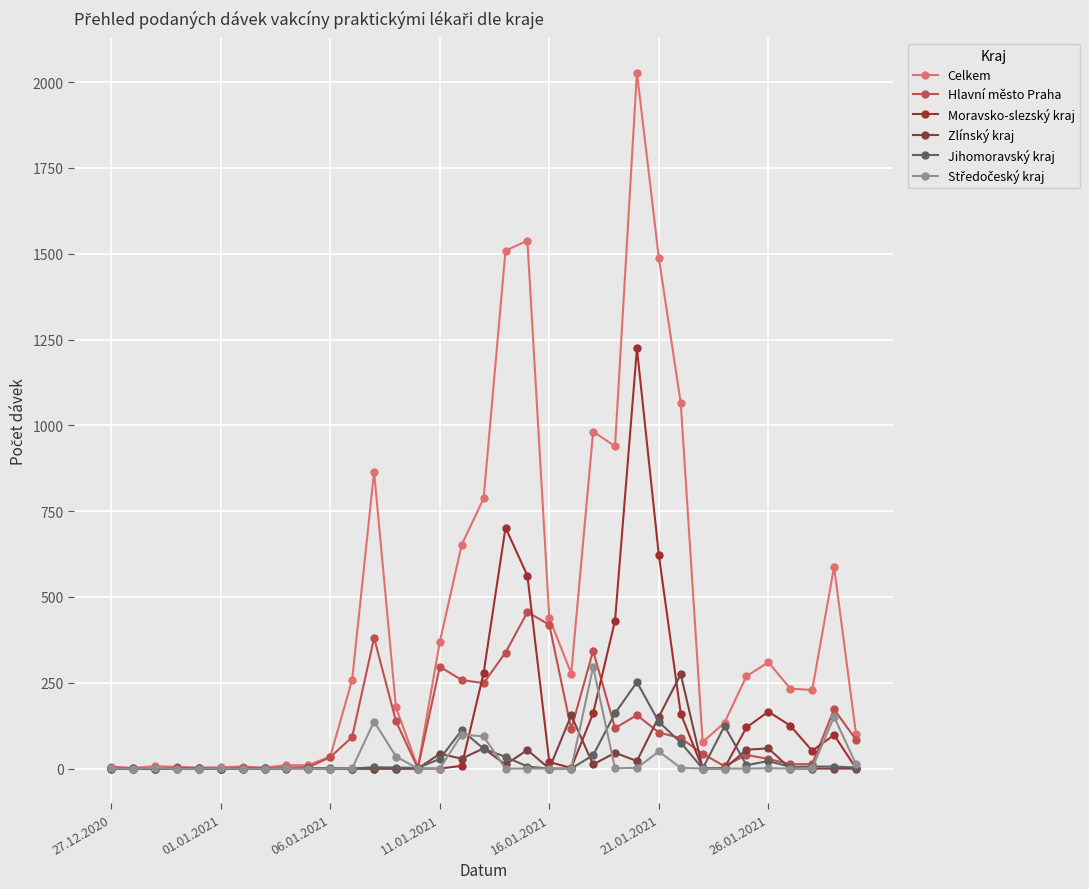

In Moravsko-slezský kraj, how many points are higher than both neighbors (excluding endpoints)?

6